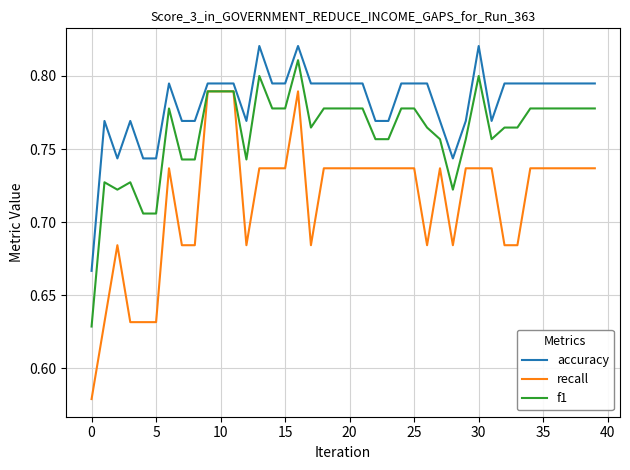

List the series in order of their overall mean, lowest first.

recall, f1, accuracy